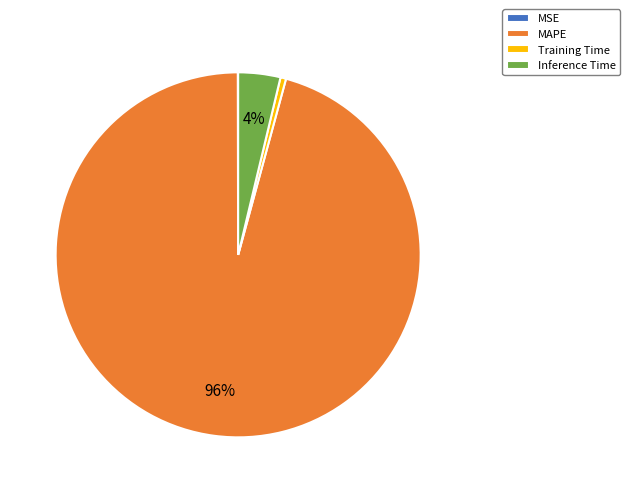

Does any single category account for the majority?

Yes